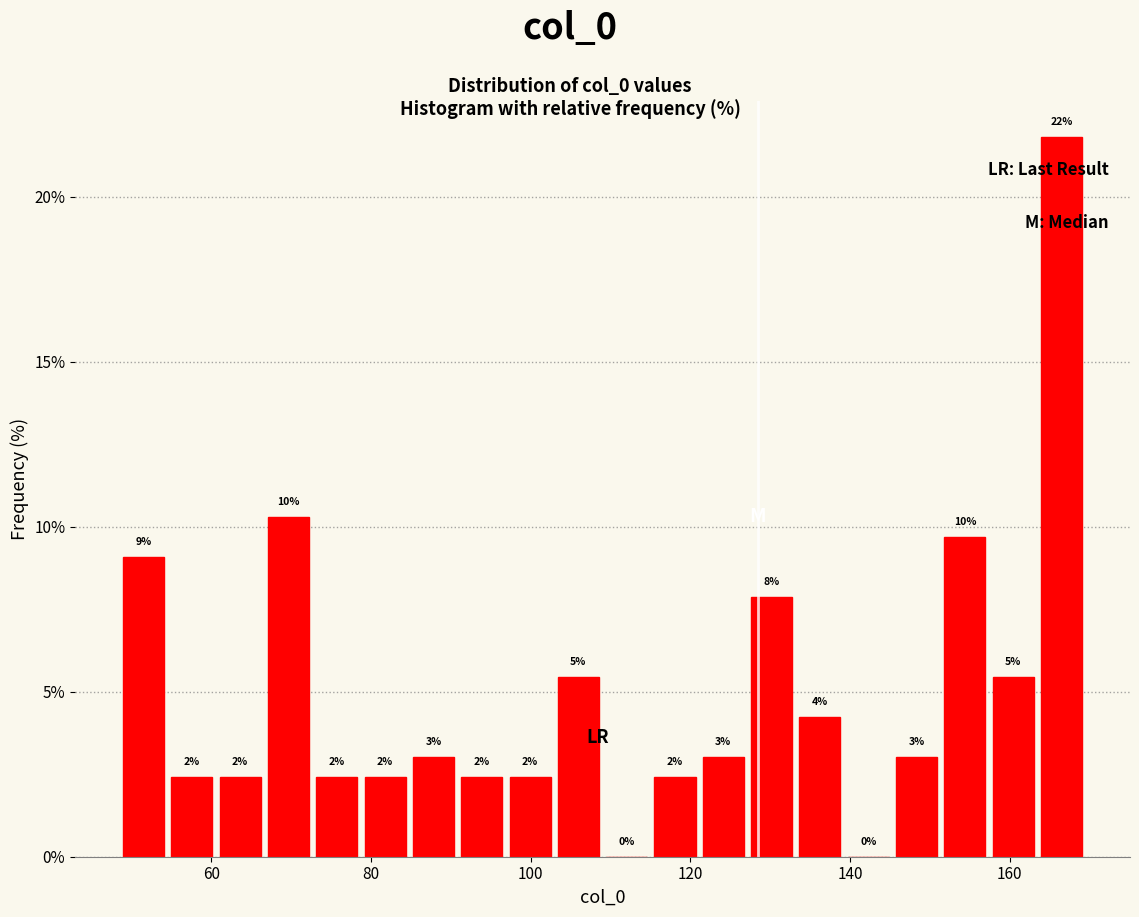

Around what value on the x-axis is the tallest bar? Give the approximate position of its centre, as read against the axis.

166